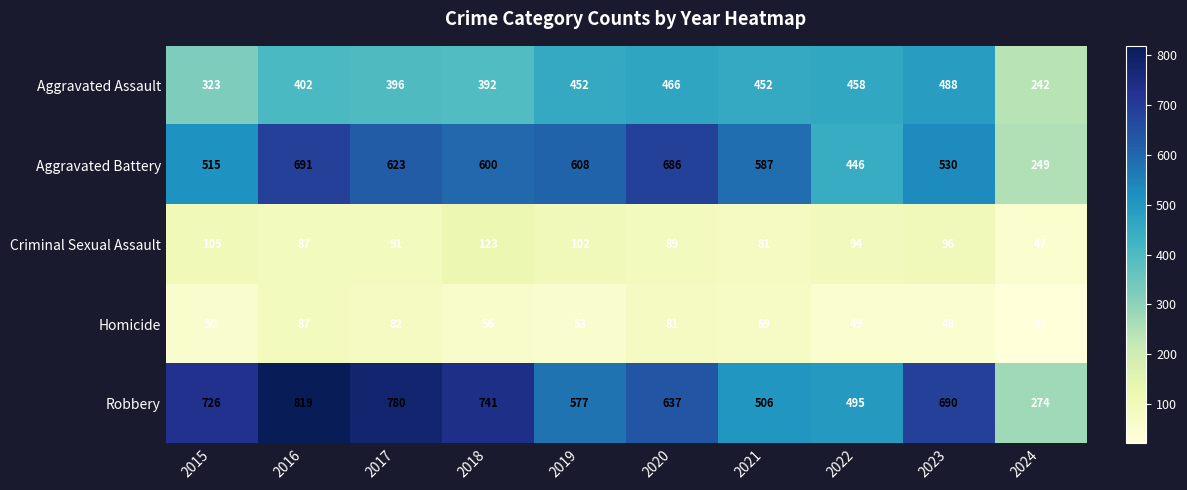

Rank the series at 2015 from lowest to highest value.

Homicide, Criminal Sexual Assault, Aggravated Assault, Aggravated Battery, Robbery